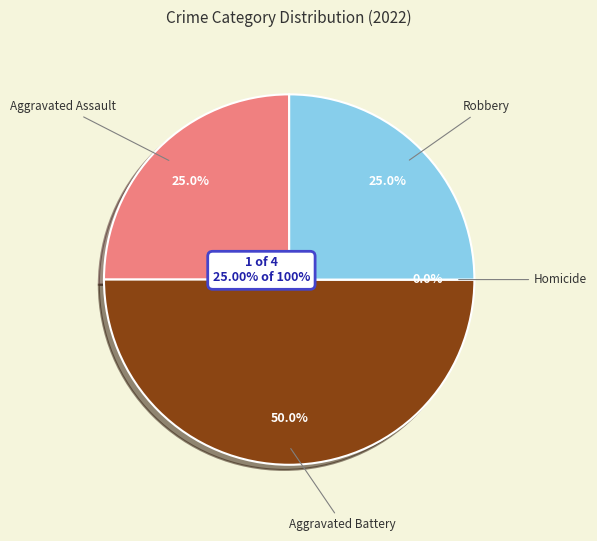

What percentage is the Aggravated Battery slice, to the nearest percent?

50%